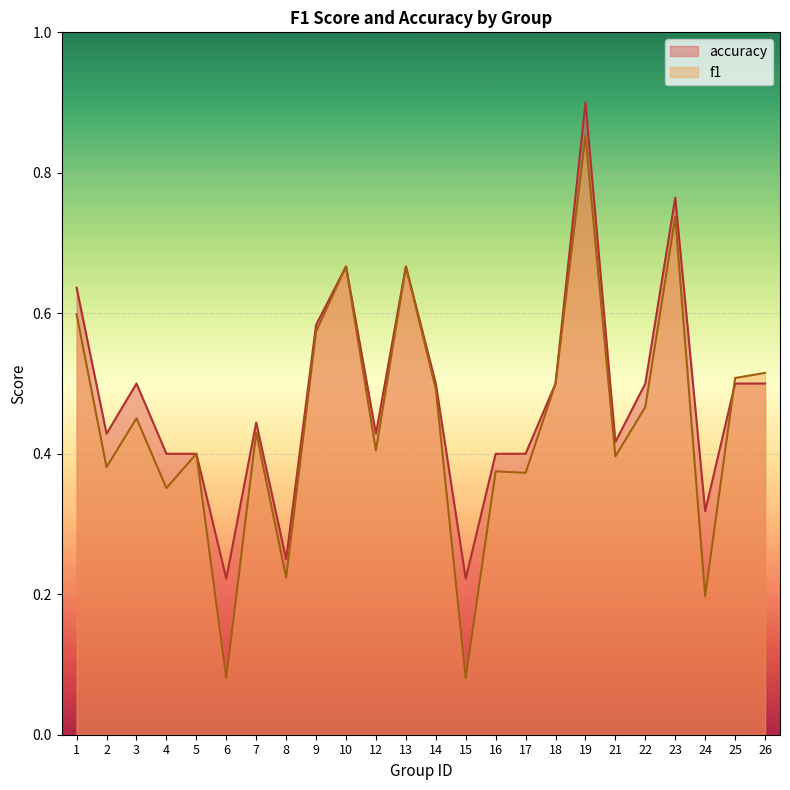

How many lines are shown in the chart?

2